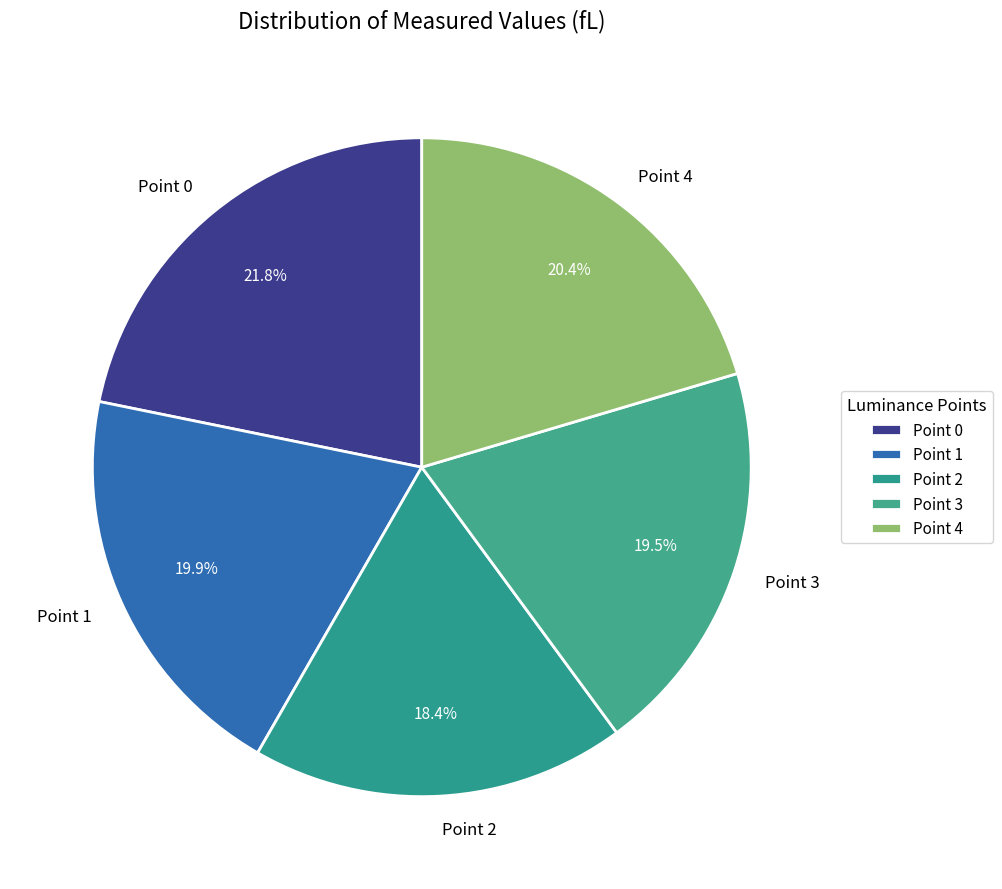

The Point 2 slice represents 33% of the pie. True or false?

False